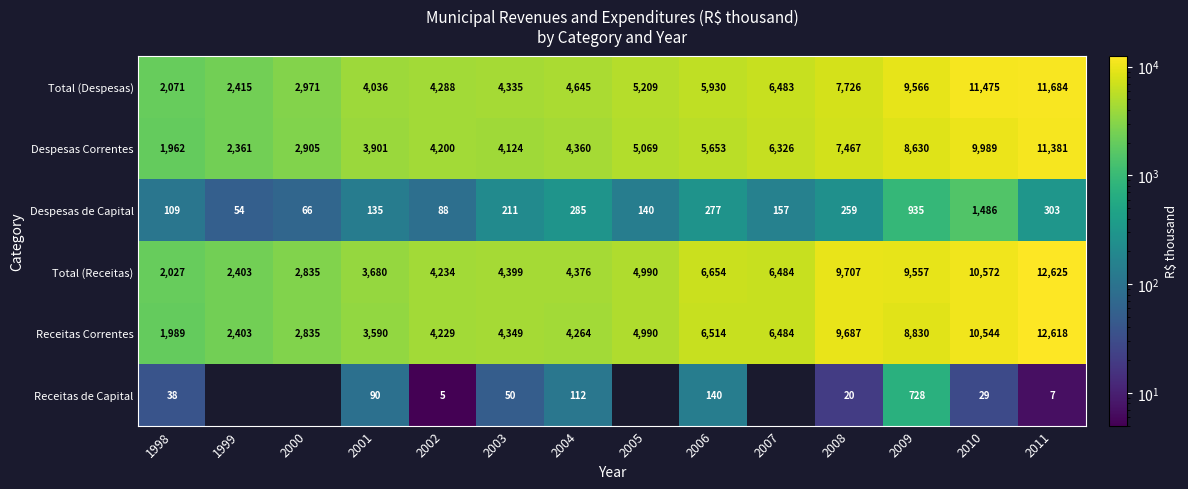

What is the average value of the Receitas Correntes series?

5952